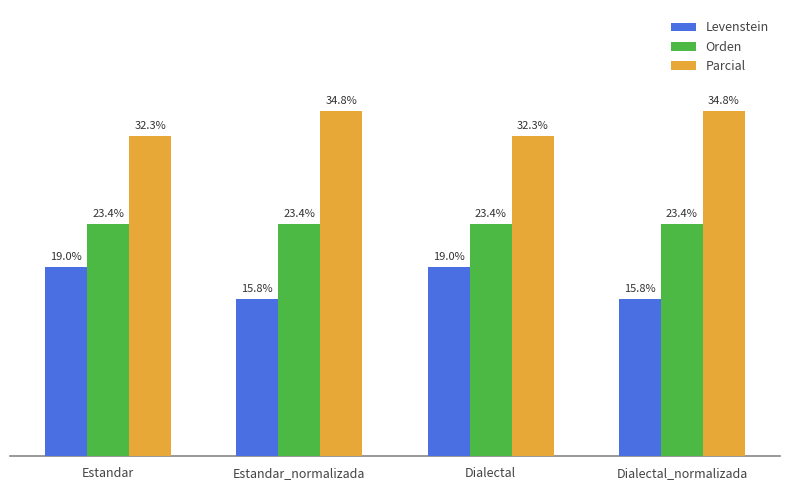

Is the value of Parcial at Estandar greater than the value of Orden at Dialectal_normalizada?

Yes